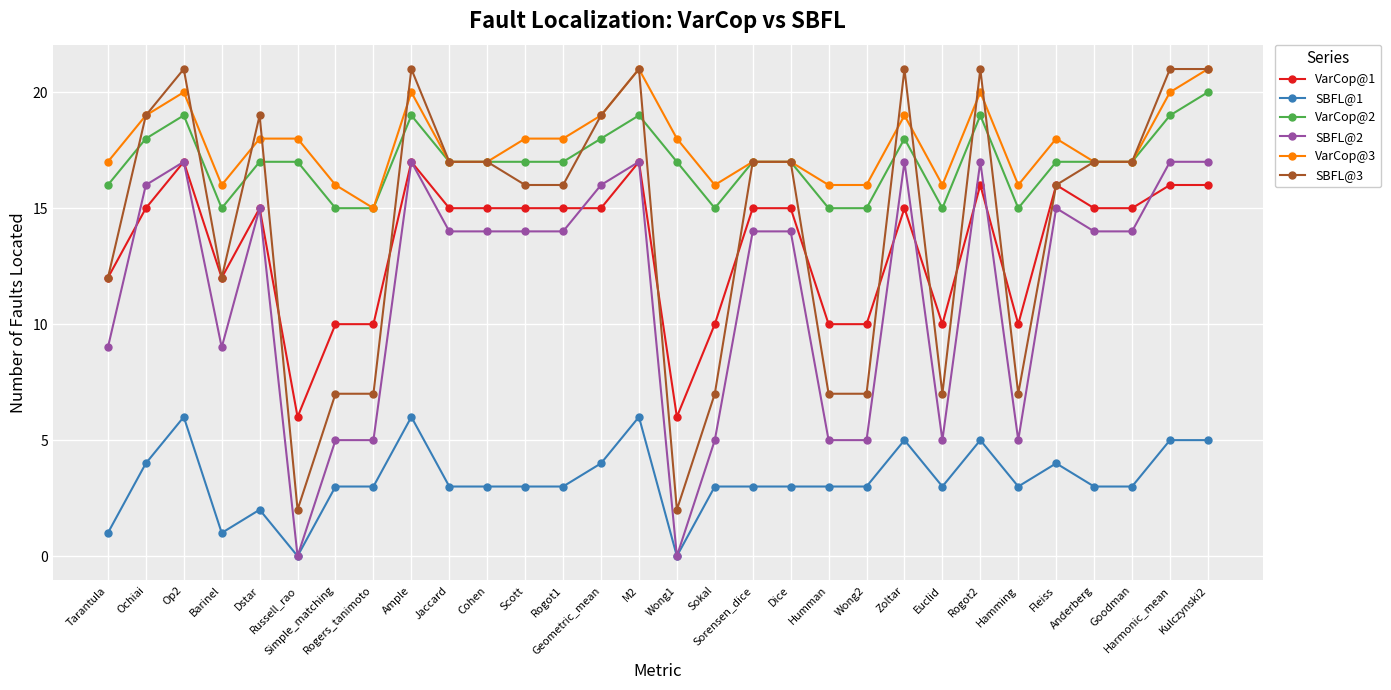

True or false: SBFL@2 and SBFL@3 intersect in this chart.

False